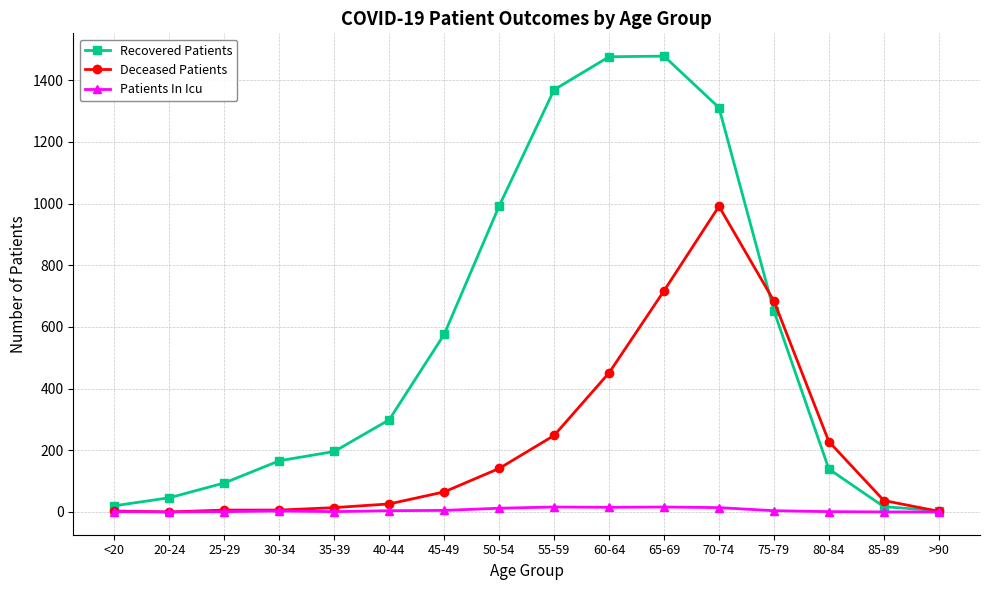

Rank the series by their maximum value, from lowest to highest.

Patients In Icu, Deceased Patients, Recovered Patients